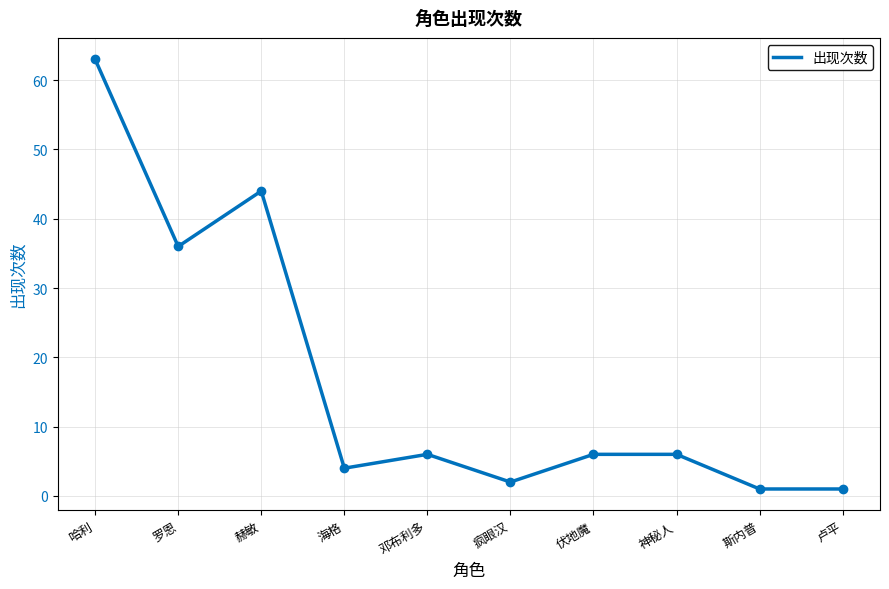

True or false: the data has more than 1 interior local peaks.

True